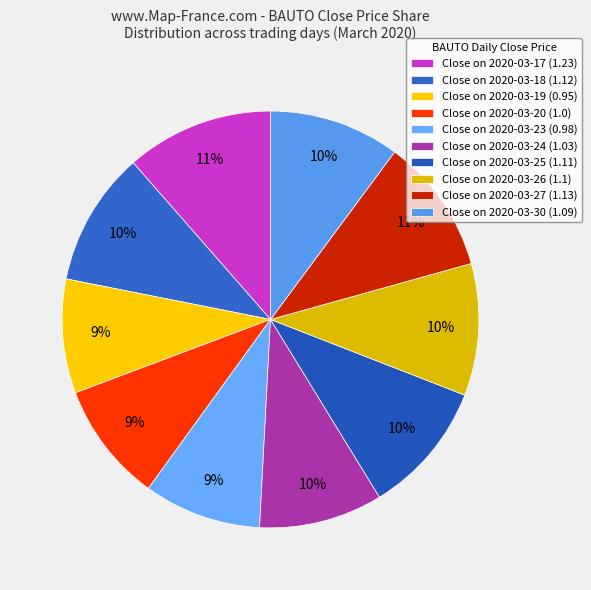

How many segments does this pie chart have?

10